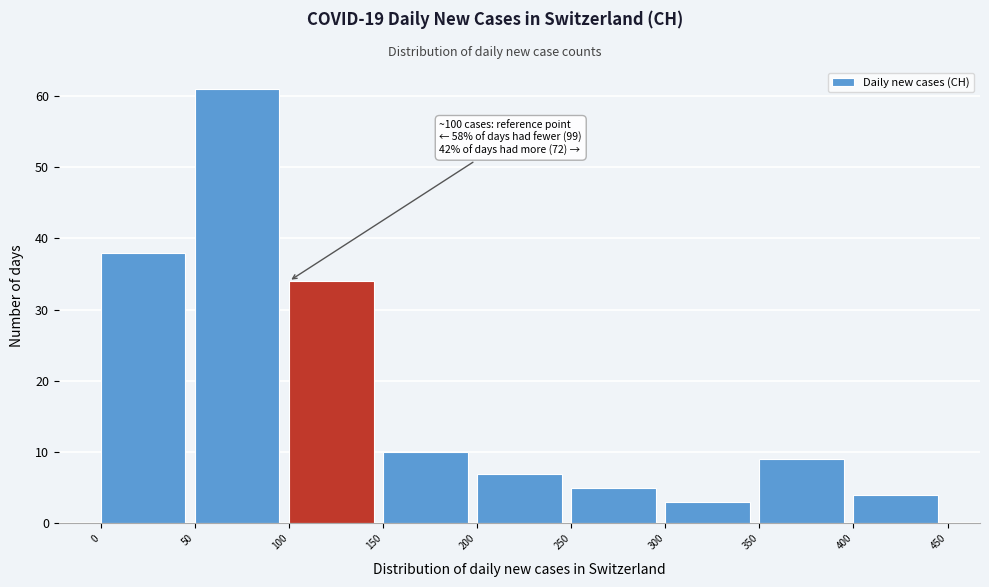

Which range on the x-axis has the tallest bar?

50 to 100